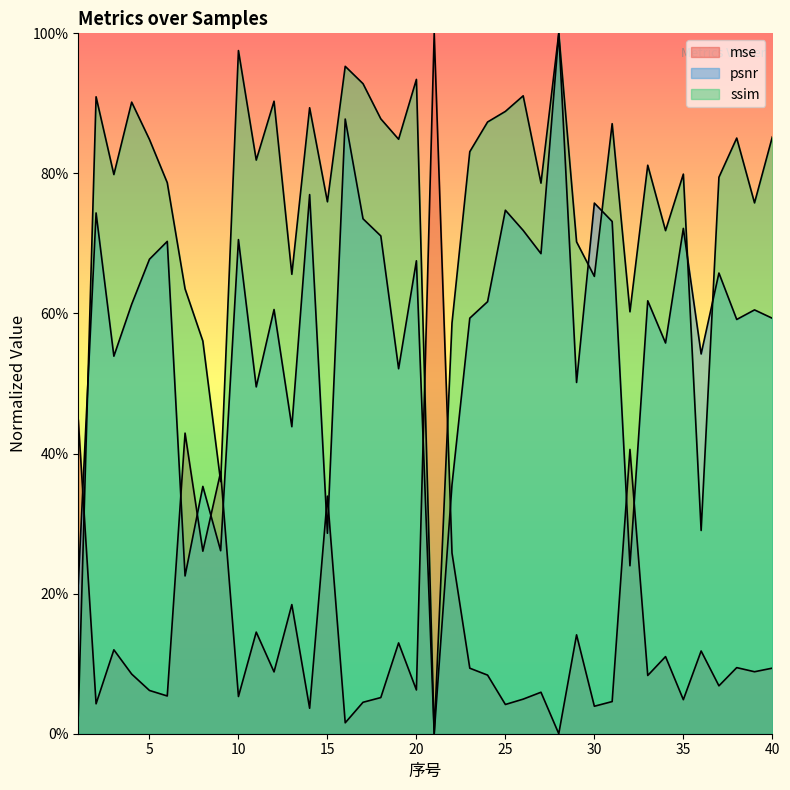

What is the spread (max minus min) of values at 15?

0.5